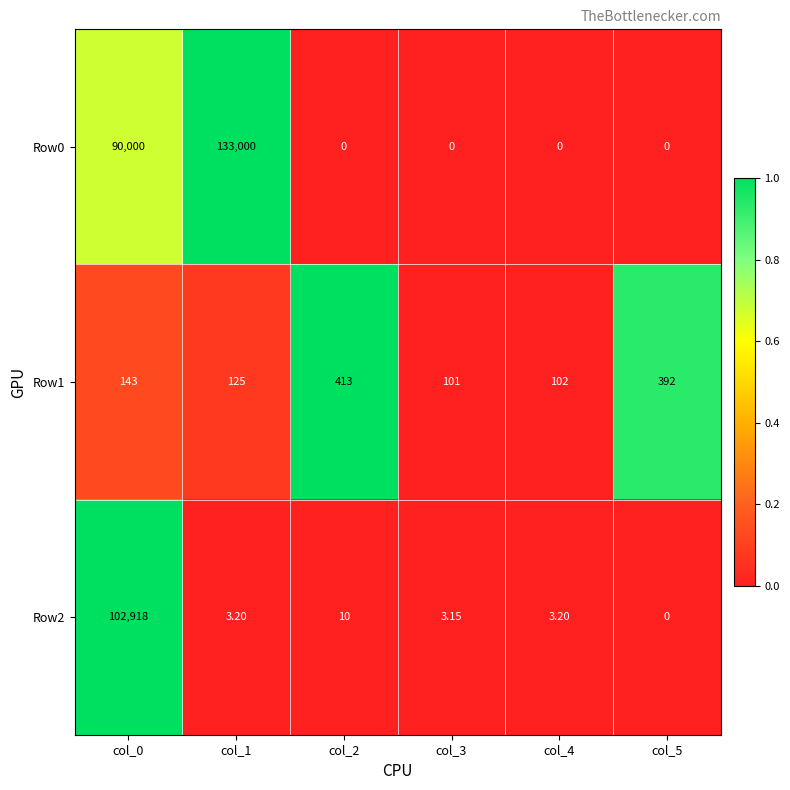

Which series has the widest spread of values?

Row0